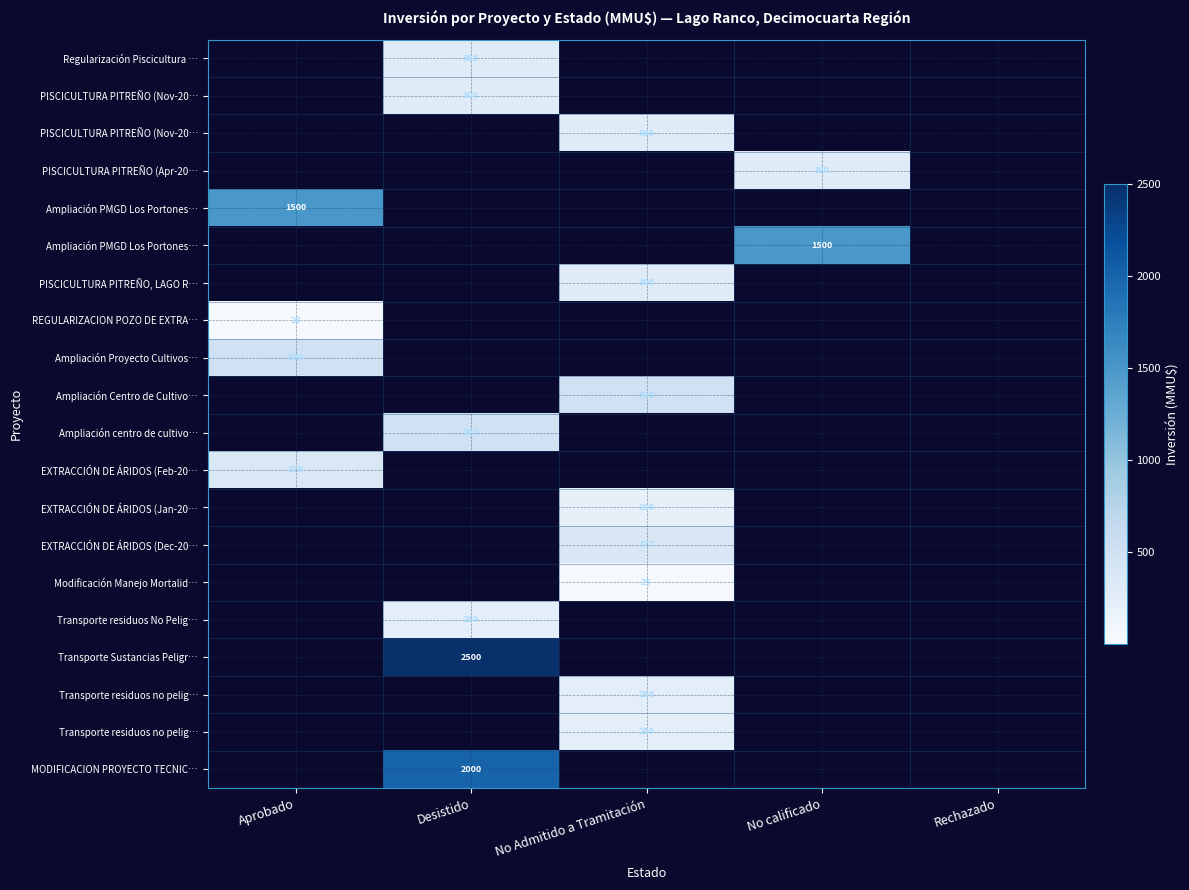

Between No calificado and No Admitido a Tramitación, which is larger?

No calificado